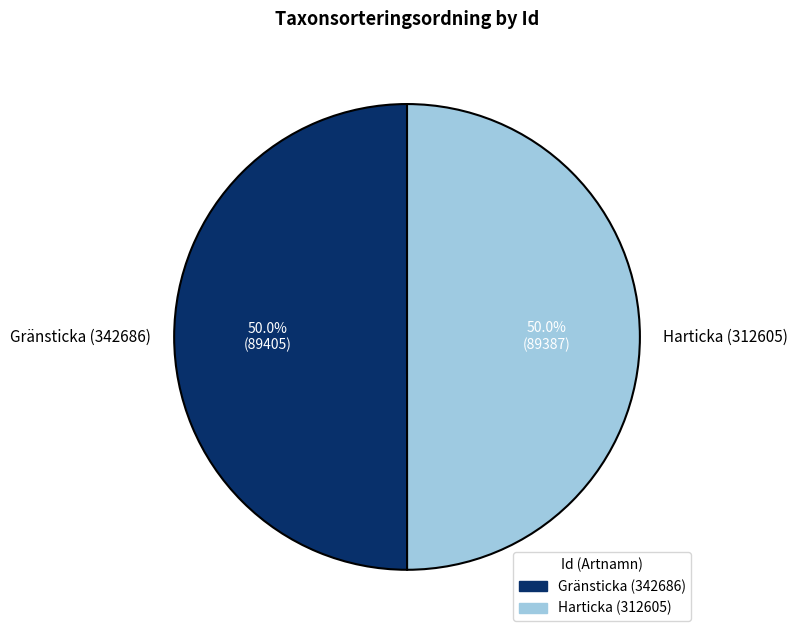

Combined, what portion of the pie is Gränsticka (342686) and Harticka (312605)?

100.0%